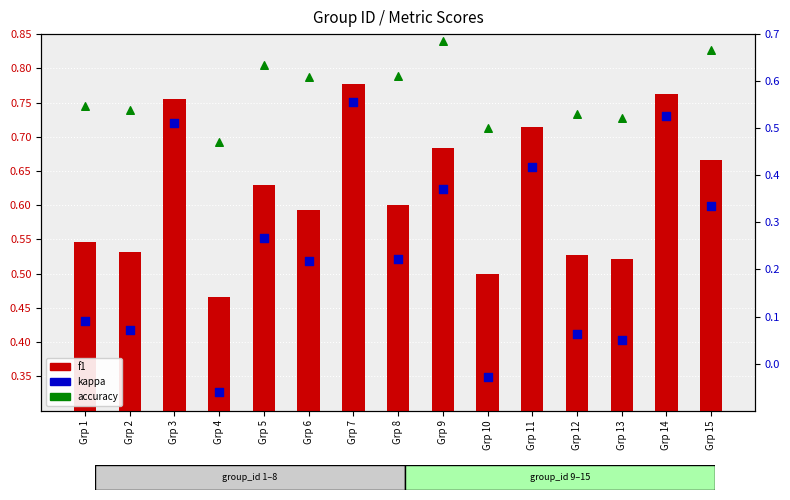

At how many categories does at least one series exceed 0?

15